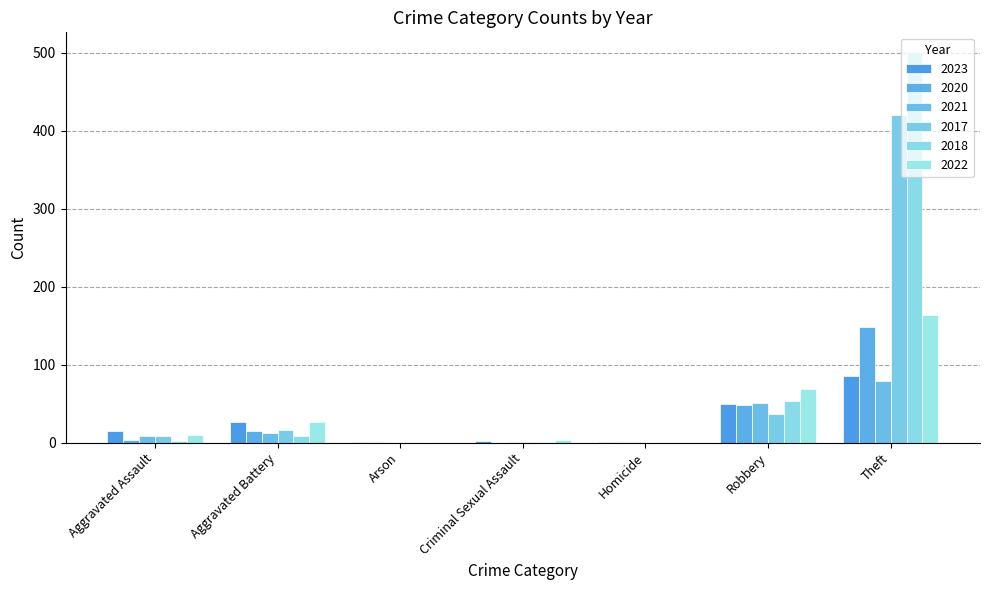

The 2022 series shows 48 at Aggravated Battery. True or false?

False